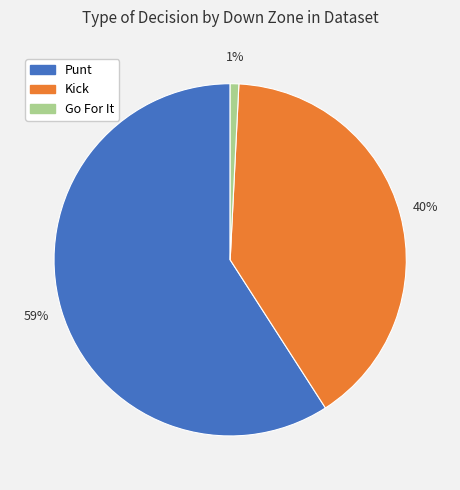

To the nearest percent, what is the average slice percentage?

33%